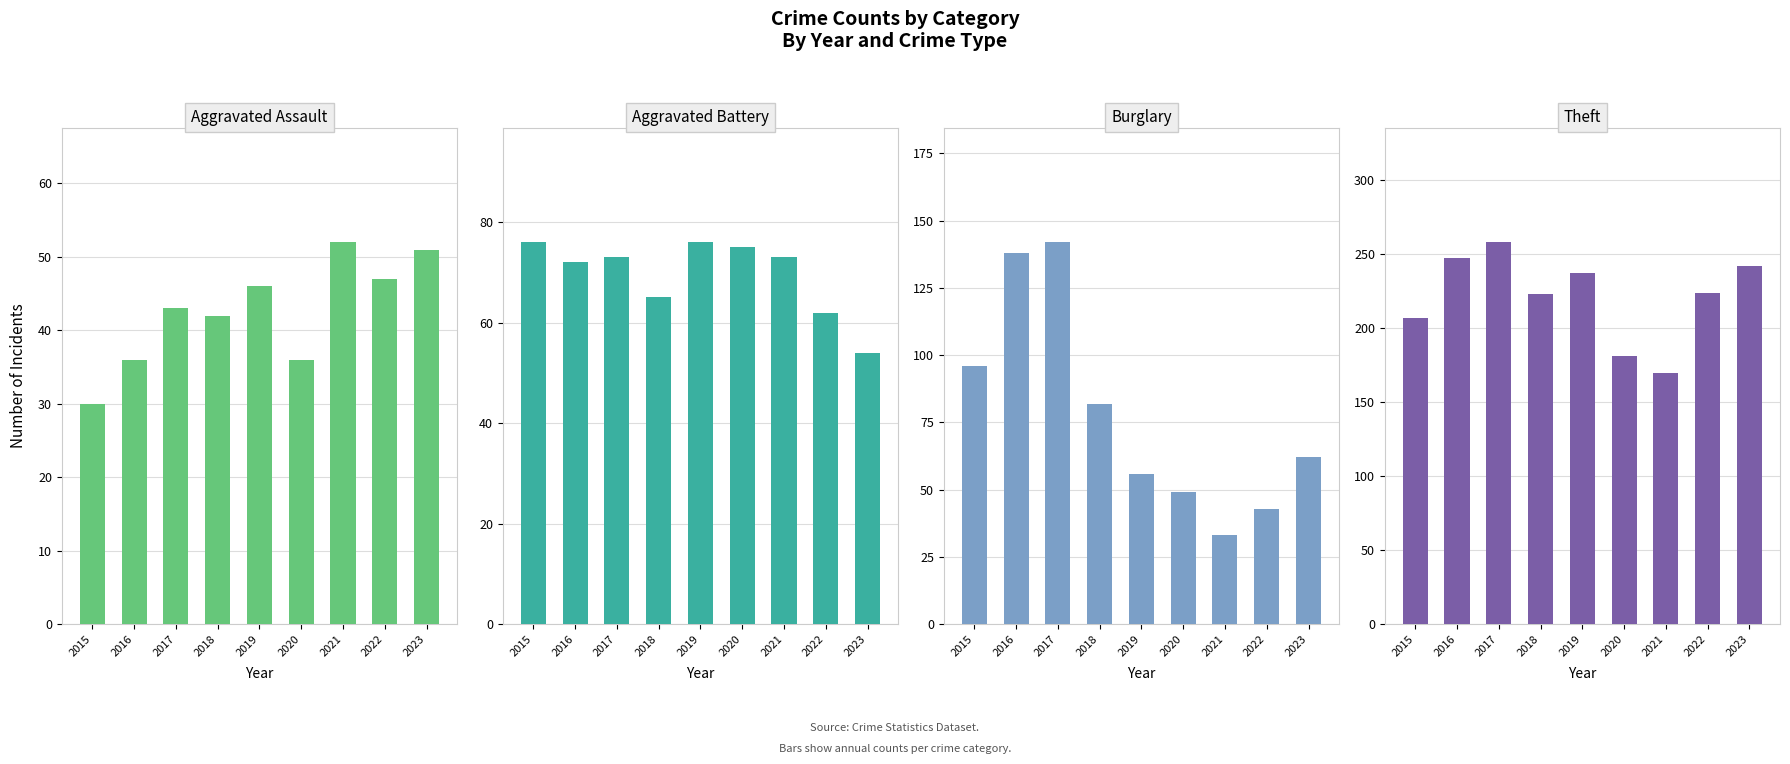

The value of Aggravated Assault at 2020 is 36. True or false?

True